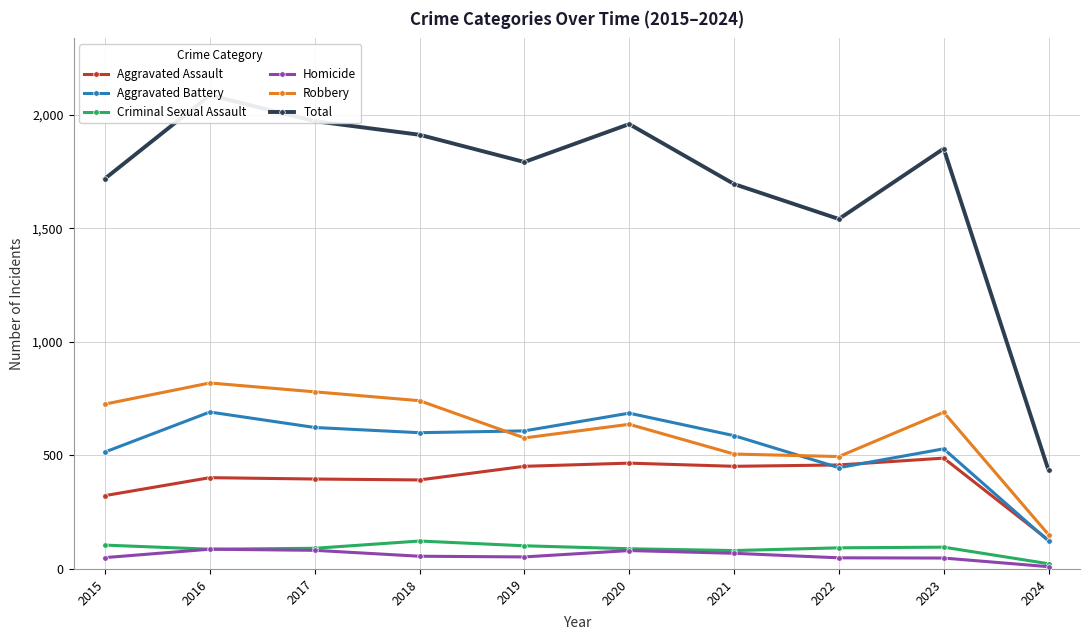

How many data points in Total are above 1851?

4